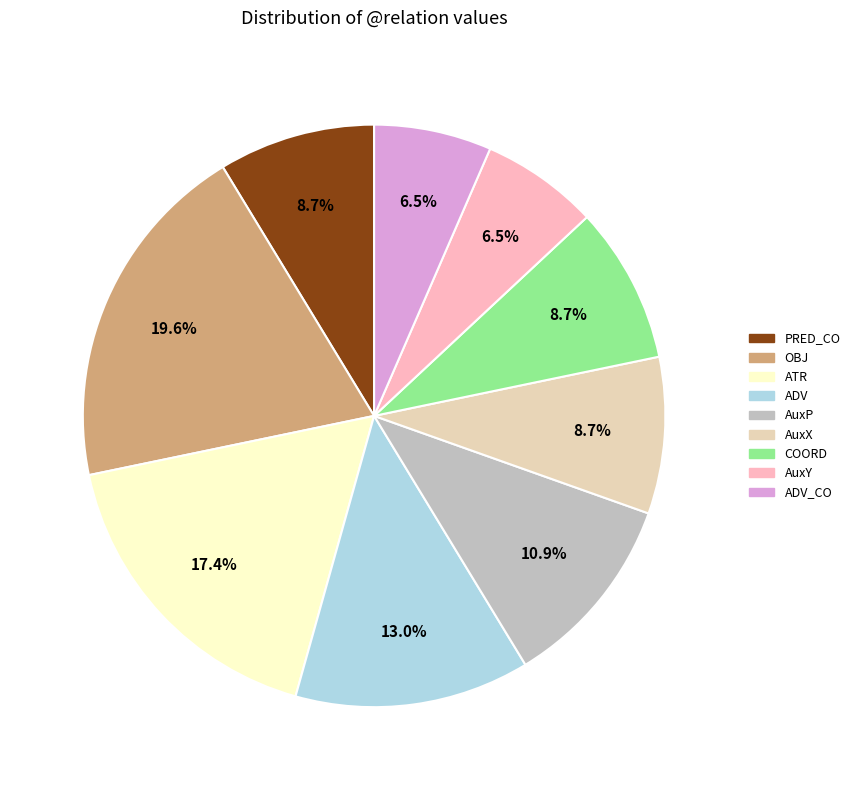

To the nearest percent, what is the difference between the largest and smallest slice percentages?

13%